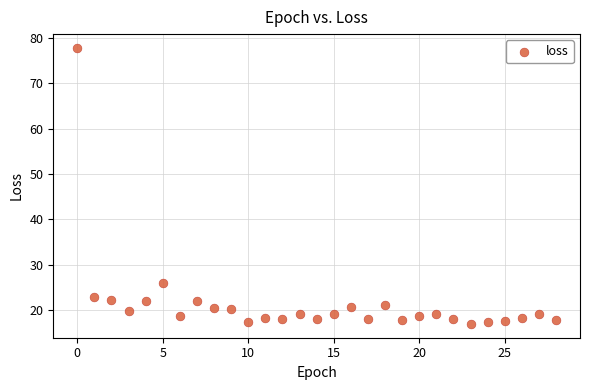

What Y value in the scatter plot is closest to 47?

25.9